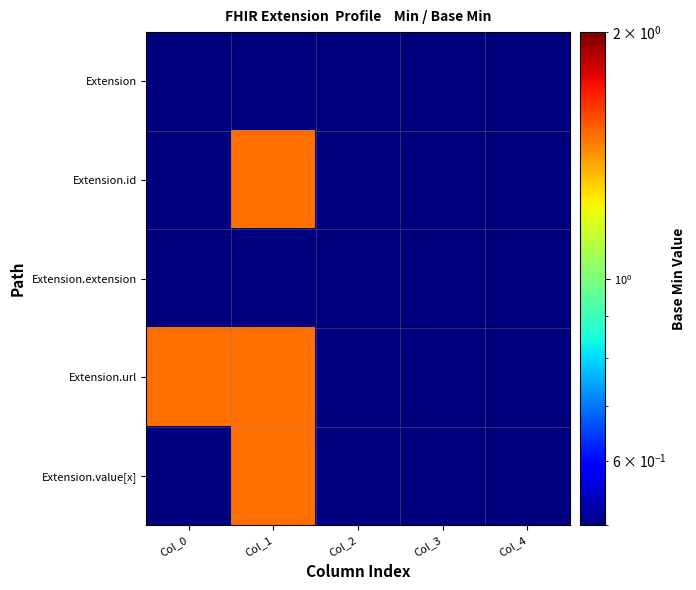

Which label corresponds to the smallest value in the chart?

Col_0